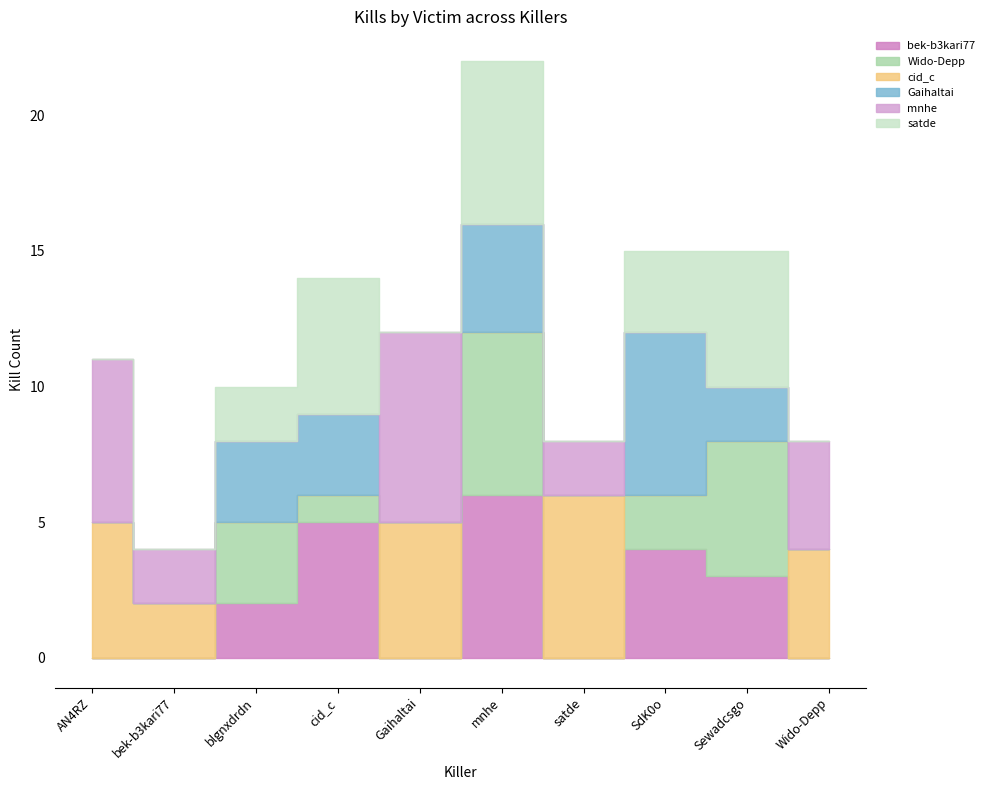

Reading left to right, extract all data points from this chart.

bek-b3kari77: 0	0	2	5	0	6	0	4	3	0
Wido-Depp: 0	0	3	1	0	6	0	2	5	0
cid_c: 5	2	0	0	5	0	6	0	0	4
Gaihaltai: 0	0	3	3	0	4	0	6	2	0
mnhe: 6	2	0	0	7	0	2	0	0	4
satde: 0	0	2	5	0	6	0	3	5	0